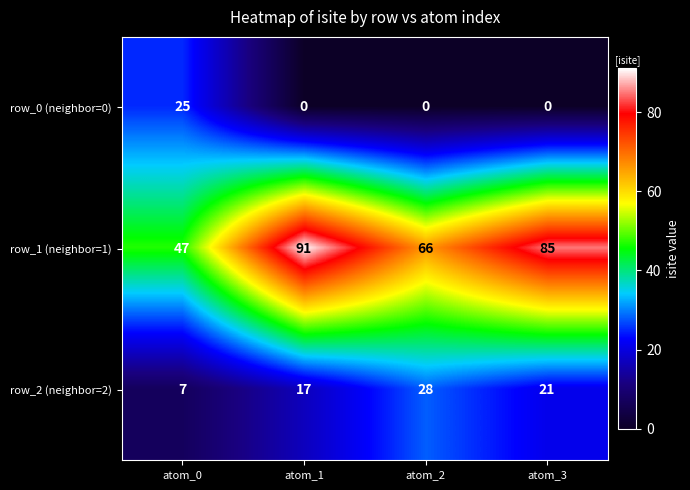

Read the row_1 (neighbor=1) value at atom_0, to the nearest 10.

50